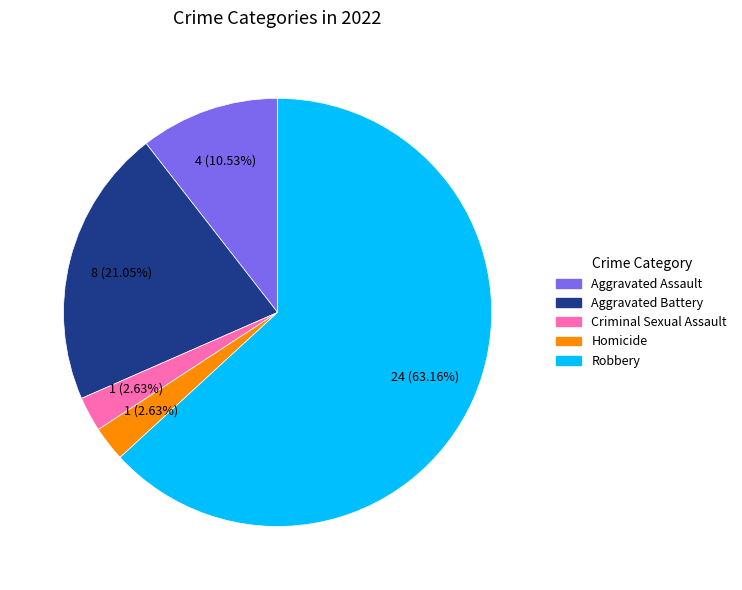

Is there a majority slice in this chart?

Yes